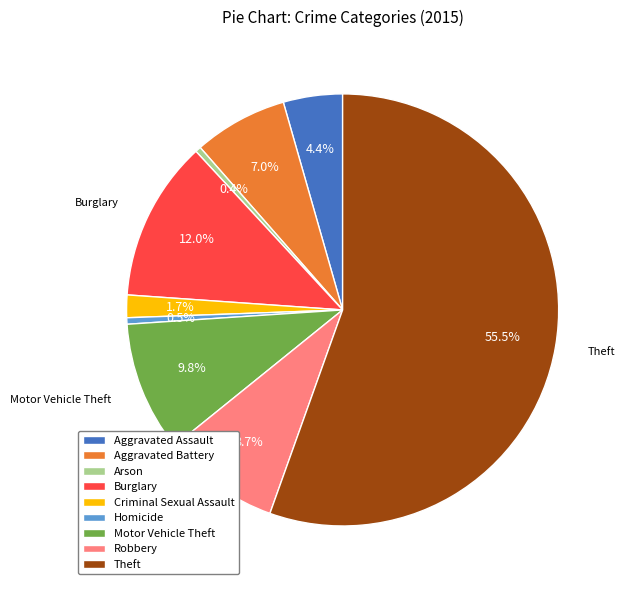

How many segments does this pie chart have?

9